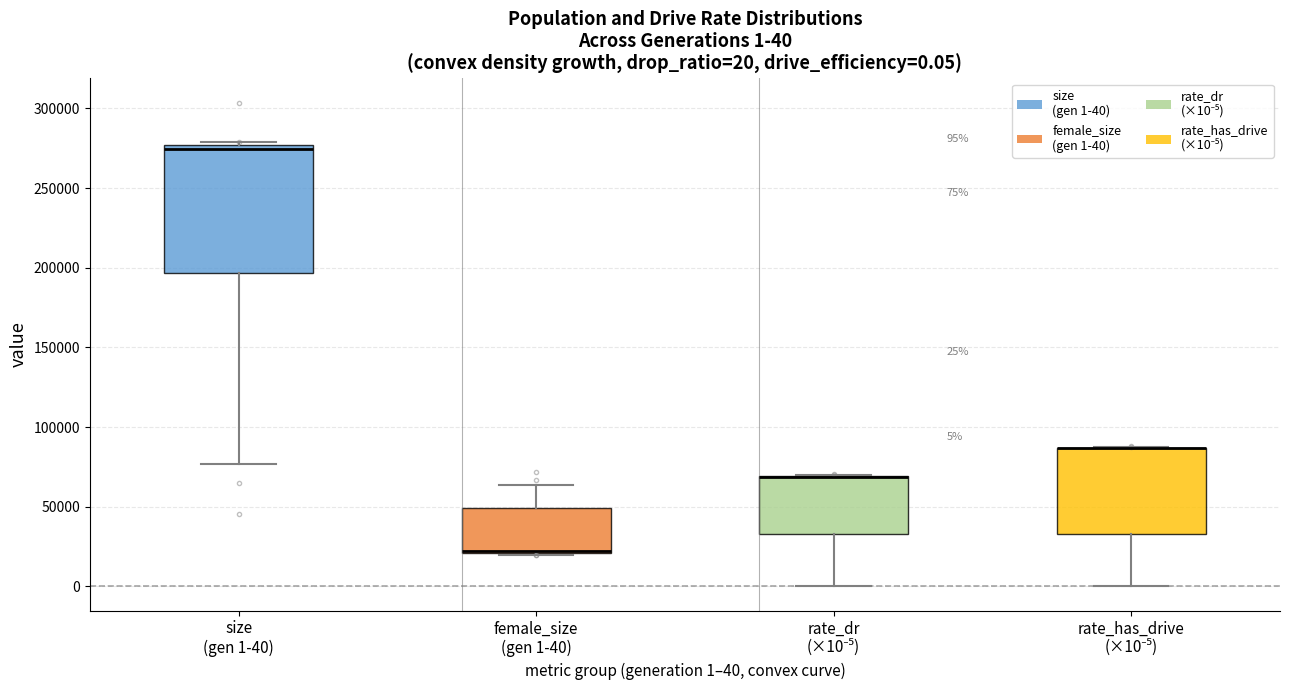

Which box is the tallest, from its lower edge to its upper edge?

size (gen 1-40)